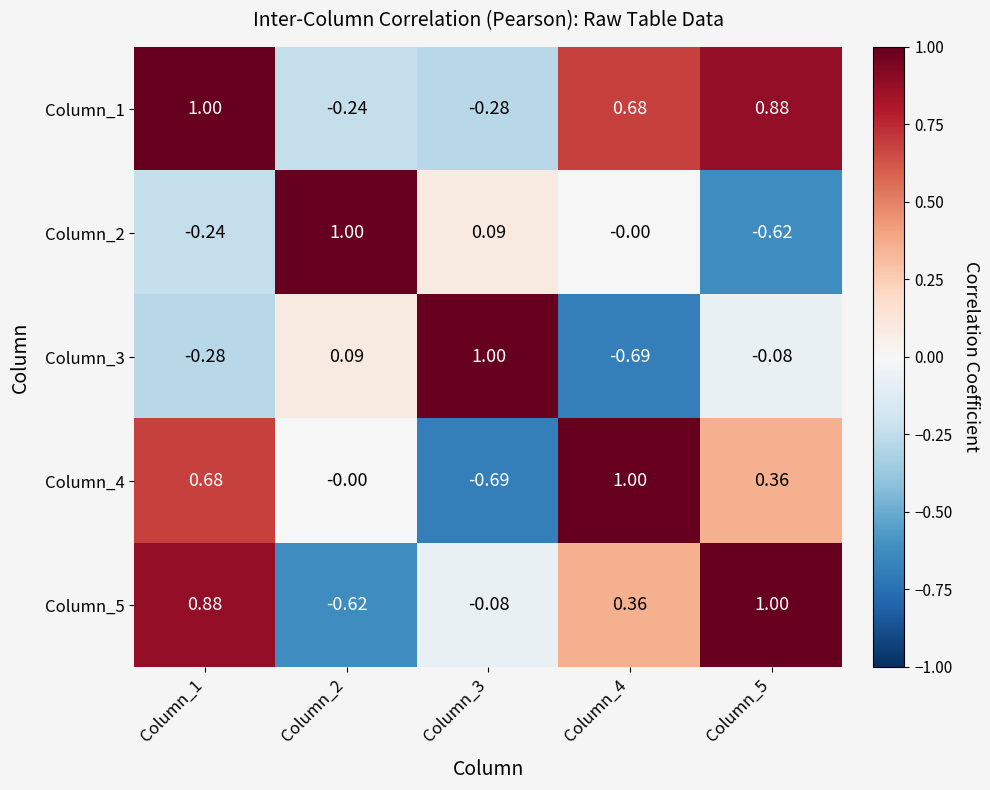

Is the value of Column_5 at Column_1 greater than the value of Column_1 at Column_3?

Yes